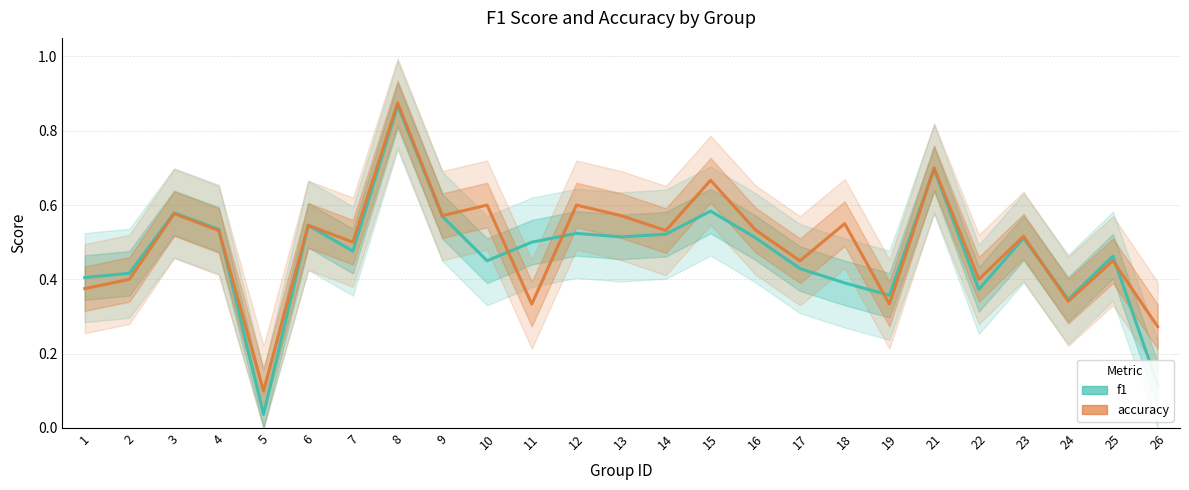

At 11, list the series in order from largest to smallest.

f1, accuracy